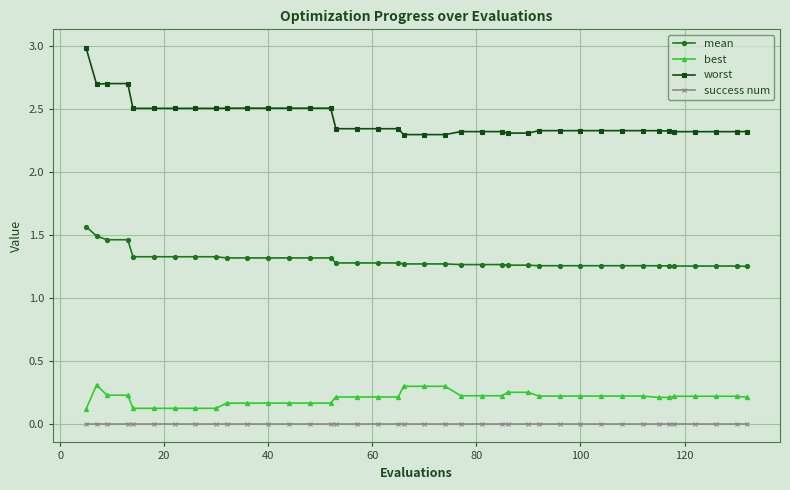

True or false: best and worst intersect in this chart.

False